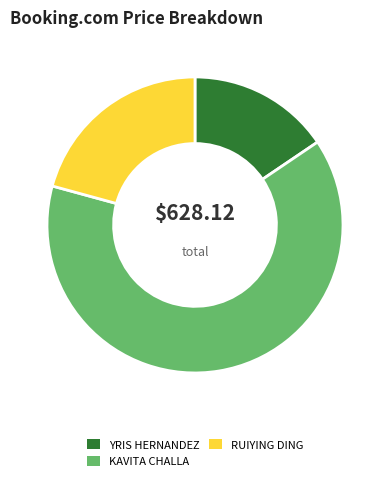

Rank the categories by value from highest to lowest.

KAVITA CHALLA, RUIYING DING, YRIS HERNANDEZ